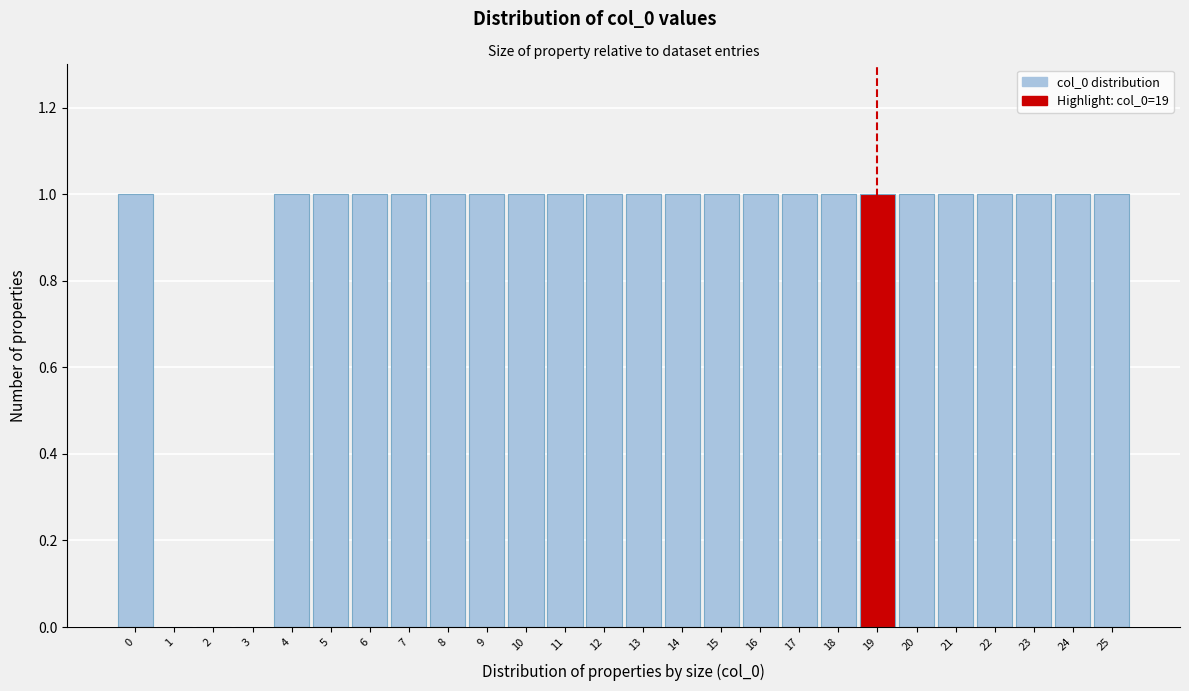

How tall is the bar that spans 5.5 to 6.5 on the x-axis? The values are not printed on the chart, so give them approximately, as read against the axis.

1